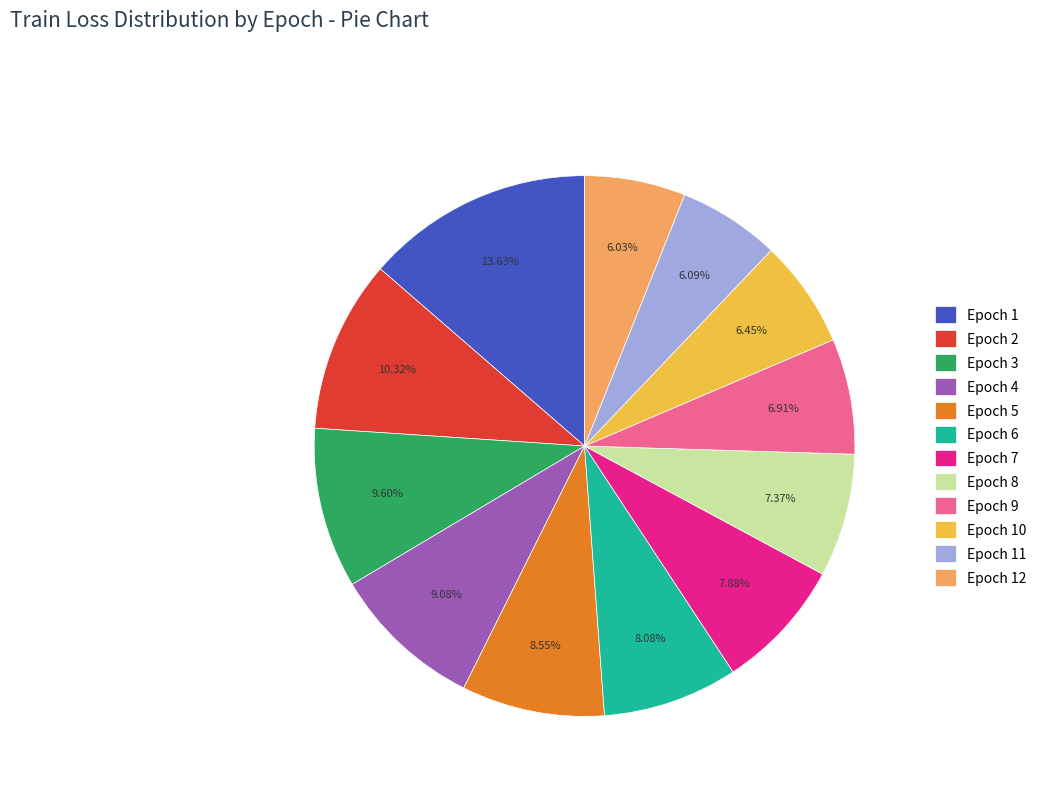

Does Epoch 9 account for over 50% of the chart?

No